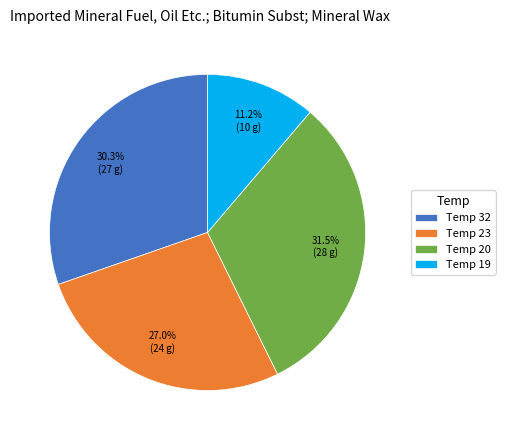

Rank the categories by value from lowest to highest.

Temp 19, Temp 23, Temp 32, Temp 20